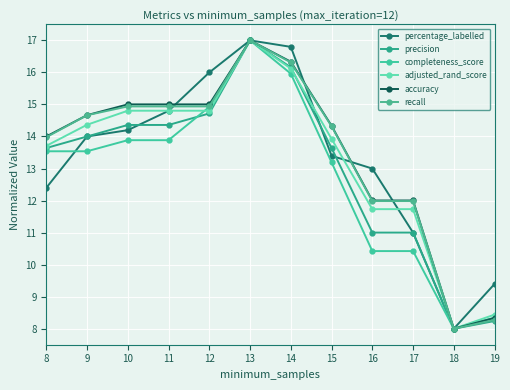

Is this an area chart (filled region under the line)?

No